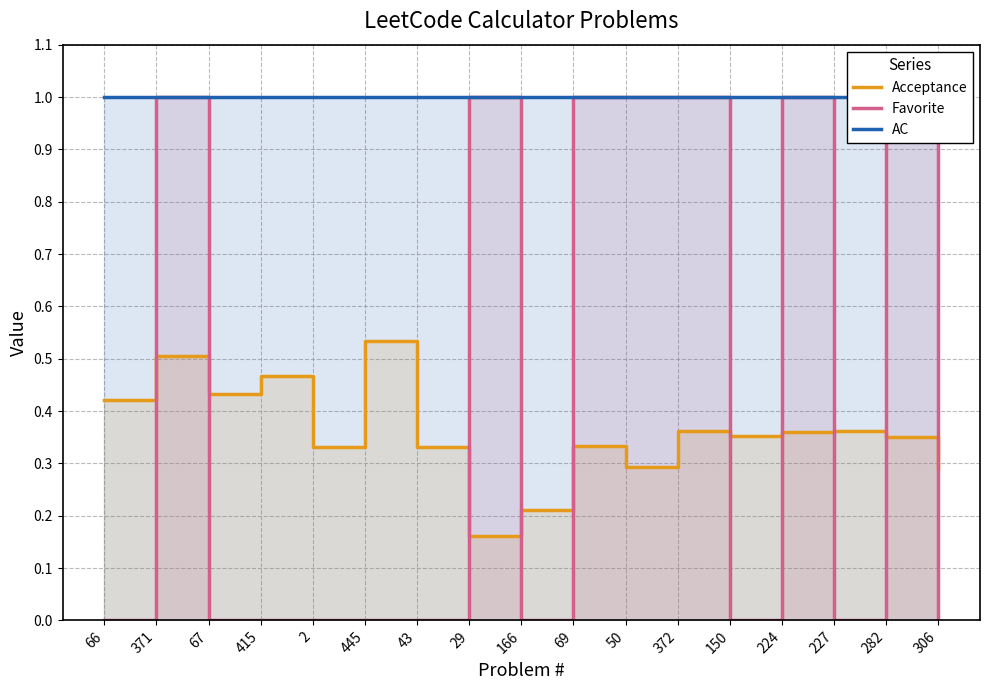

What is the sum of all AC values?

17.0